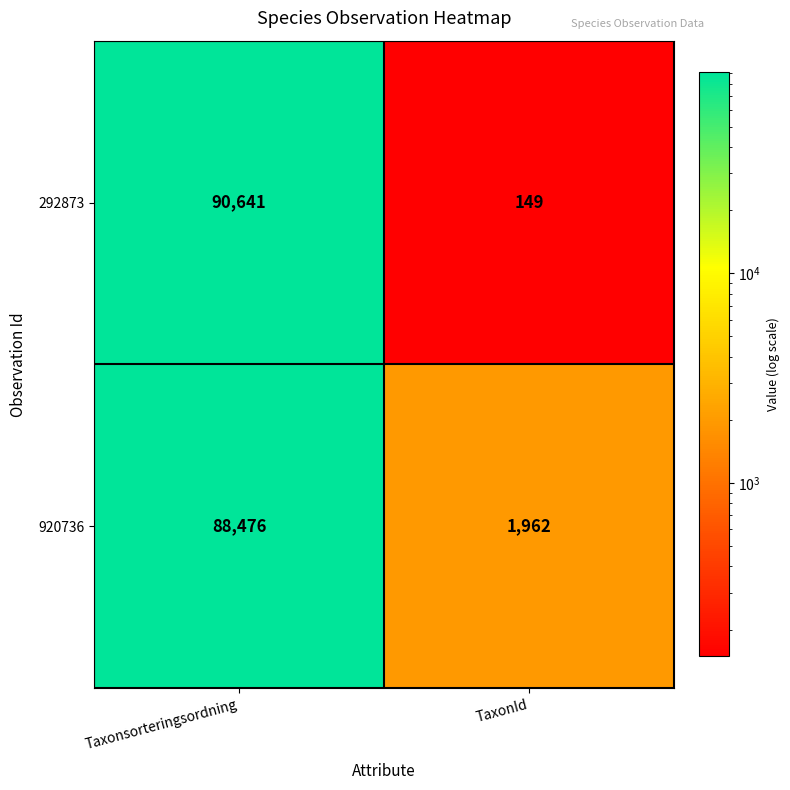

What is the difference between the maximum and minimum values in the 920736 series?

86514